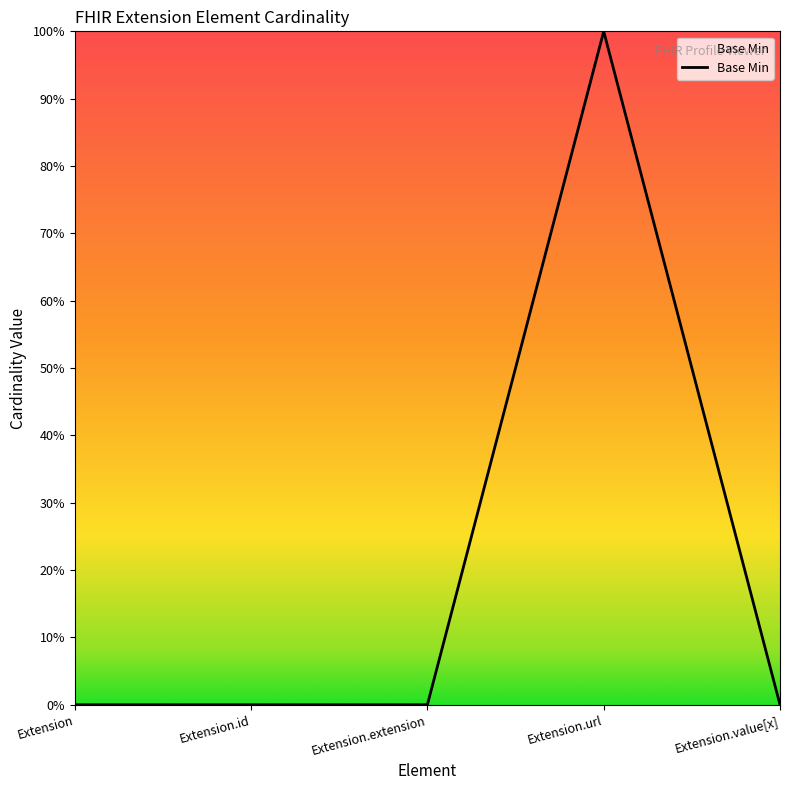

Reading right to left, extract all data points from this chart.

Extension.value[x]=0	Extension.url=1	Extension.extension=0	Extension.id=0	Extension=0